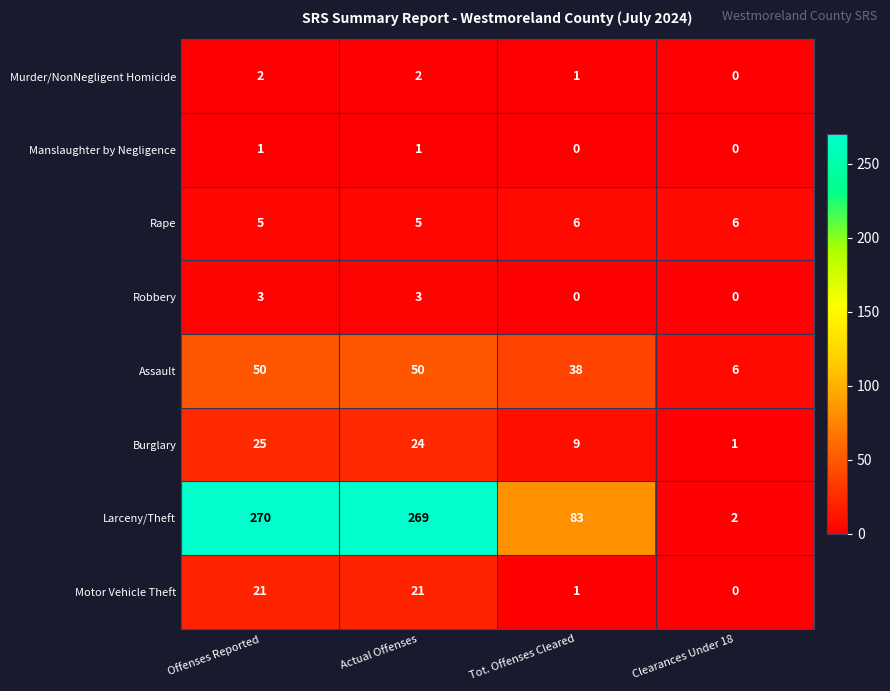

What is the sum of the Larceny/Theft values at Offenses Reported and Clearances Under 18?

272